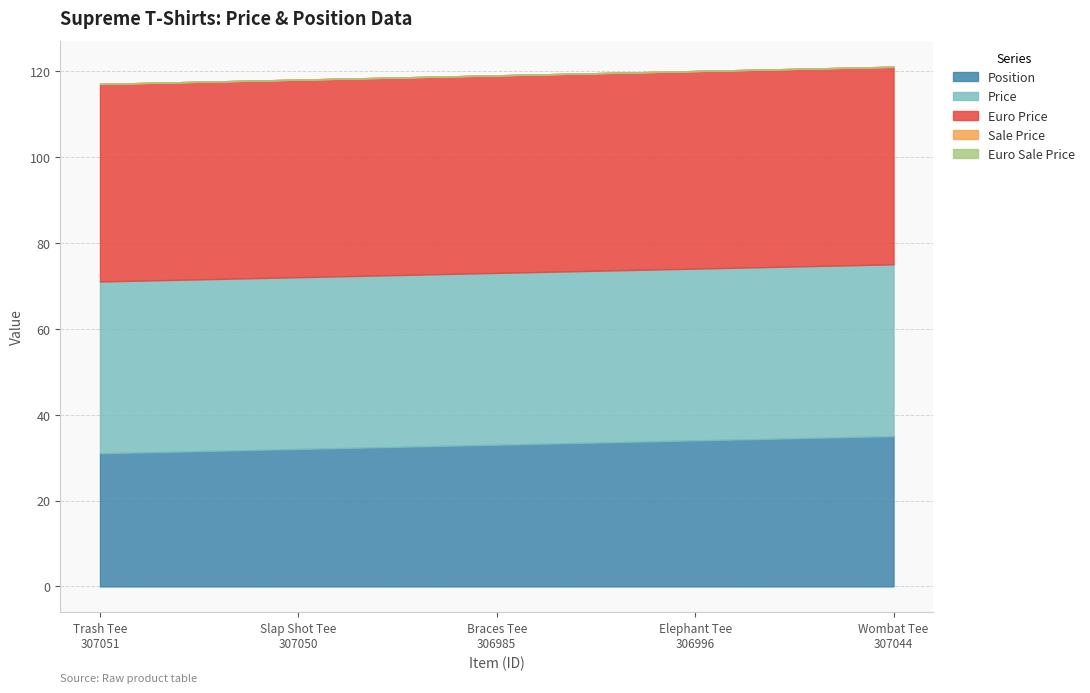

Reading left to right, list all the values displayed in this chart.

Position: Trash Tee
307051=31	Slap Shot Tee
307050=32	Braces Tee
306985=33	Elephant Tee
306996=34	Wombat Tee
307044=35
Price: Trash Tee
307051=40	Slap Shot Tee
307050=40	Braces Tee
306985=40	Elephant Tee
306996=40	Wombat Tee
307044=40
Sale Price: Trash Tee
307051=0	Slap Shot Tee
307050=0	Braces Tee
306985=0	Elephant Tee
306996=0	Wombat Tee
307044=0
Euro Price: Trash Tee
307051=46	Slap Shot Tee
307050=46	Braces Tee
306985=46	Elephant Tee
306996=46	Wombat Tee
307044=46
Euro Sale Price: Trash Tee
307051=0	Slap Shot Tee
307050=0	Braces Tee
306985=0	Elephant Tee
306996=0	Wombat Tee
307044=0